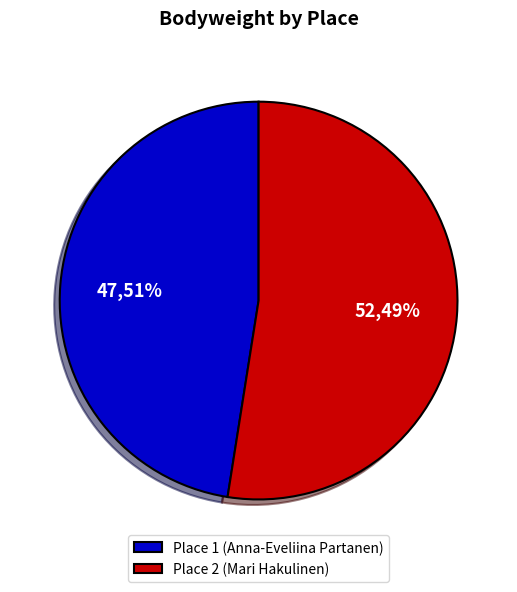

To the nearest percent, what portion does Place 1 (Anna-Eveliina Partanen) represent?

48%